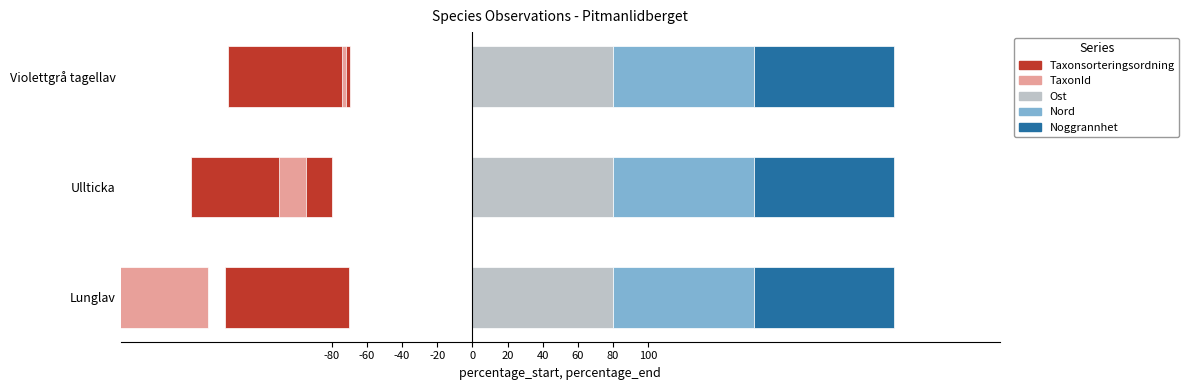

List the series in order of their peak value, highest first.

Ost, Nord, Noggrannhet, TaxonId, Taxonsorteringsordning